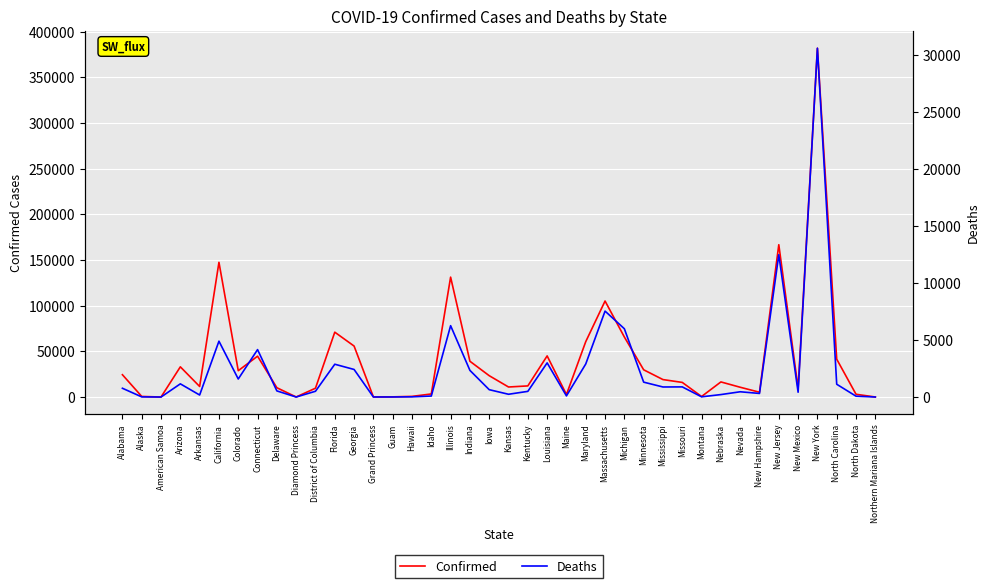

True or false: Deaths and Confirmed cross at least once.

False